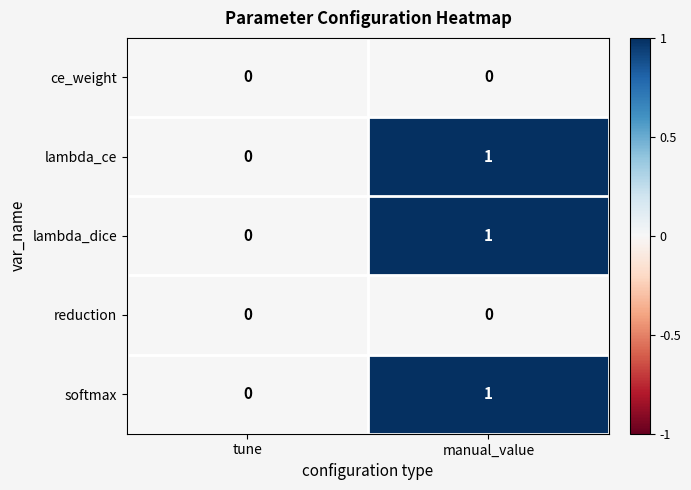

Is the value of lambda_ce at tune greater than the value of lambda_dice at manual_value?

No